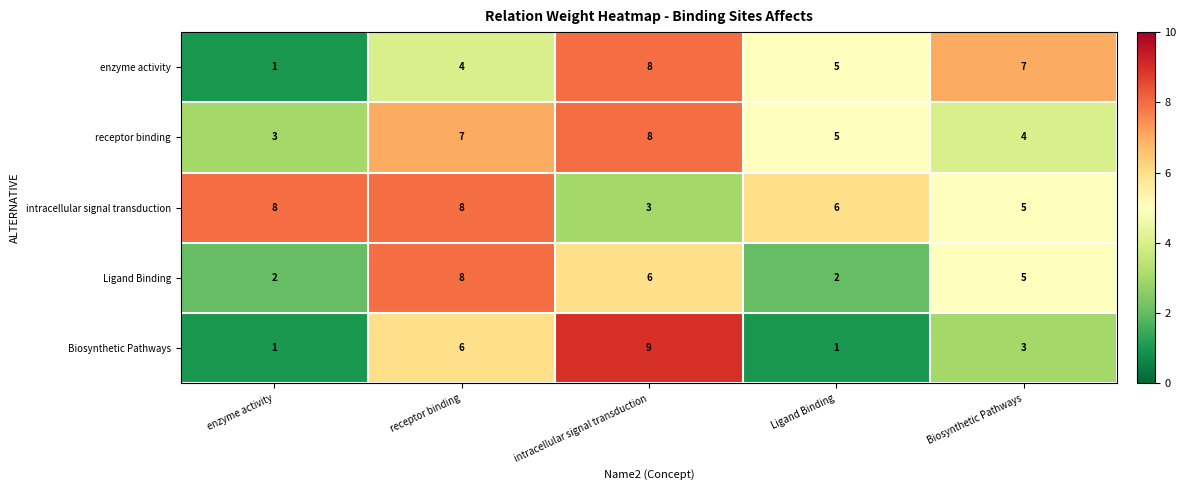

What is the sum of the enzyme activity values at enzyme activity and Ligand Binding?

6